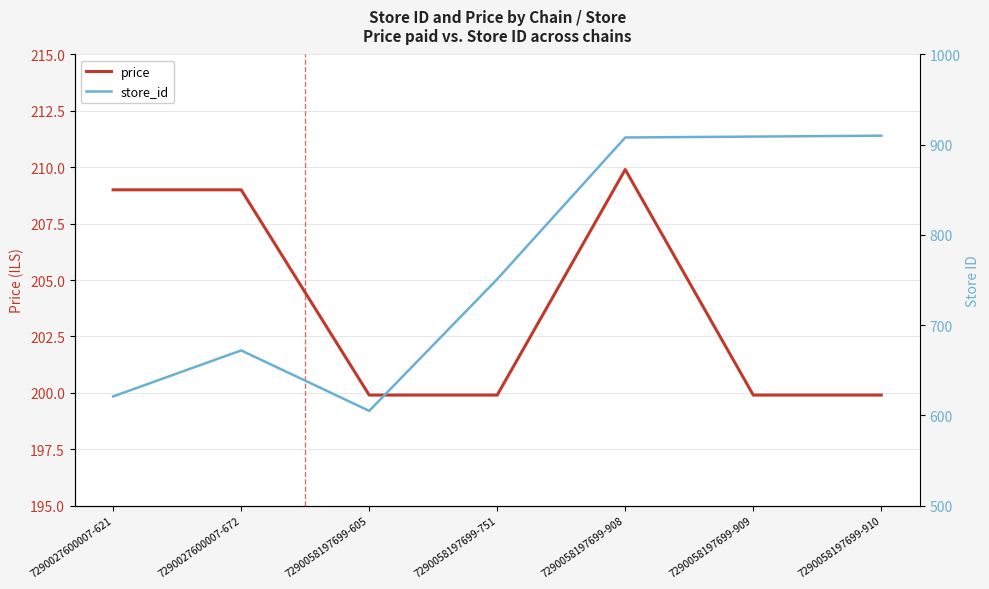

True or false: store_id has more than 0 points higher than both neighbors.

True